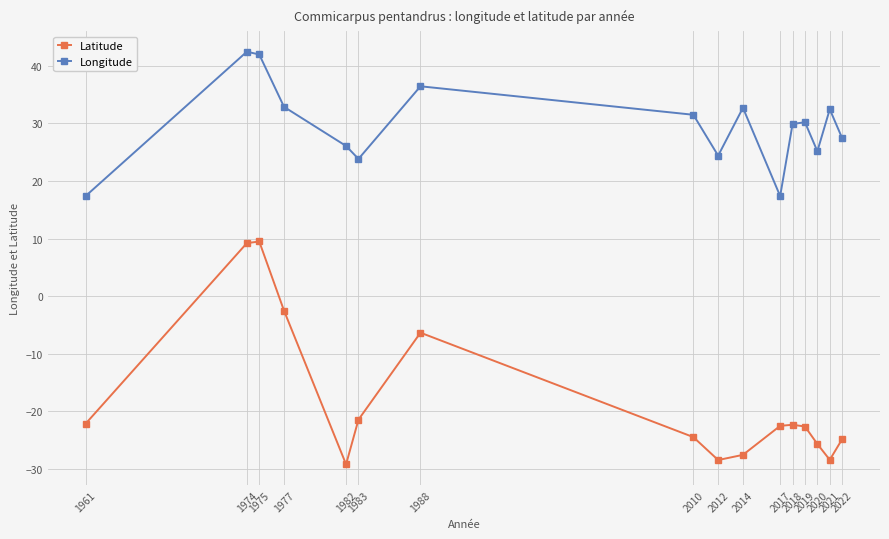

True or false: Latitude and Longitude cross at least once.

False